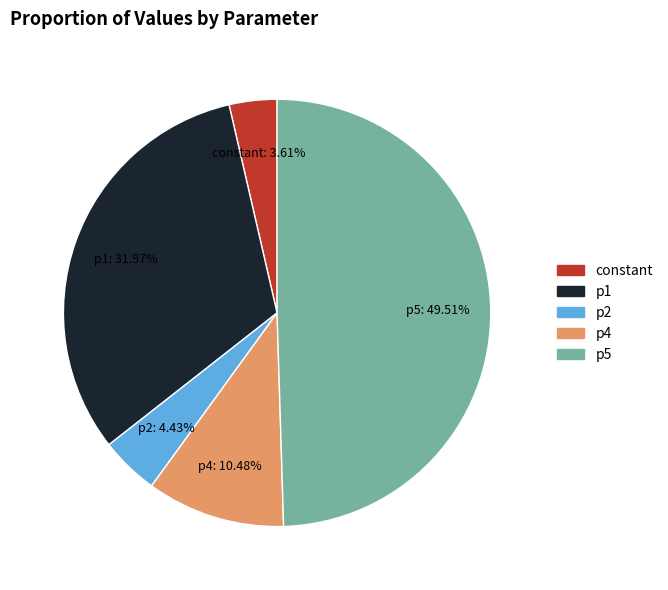

Which slice is the largest?

p5